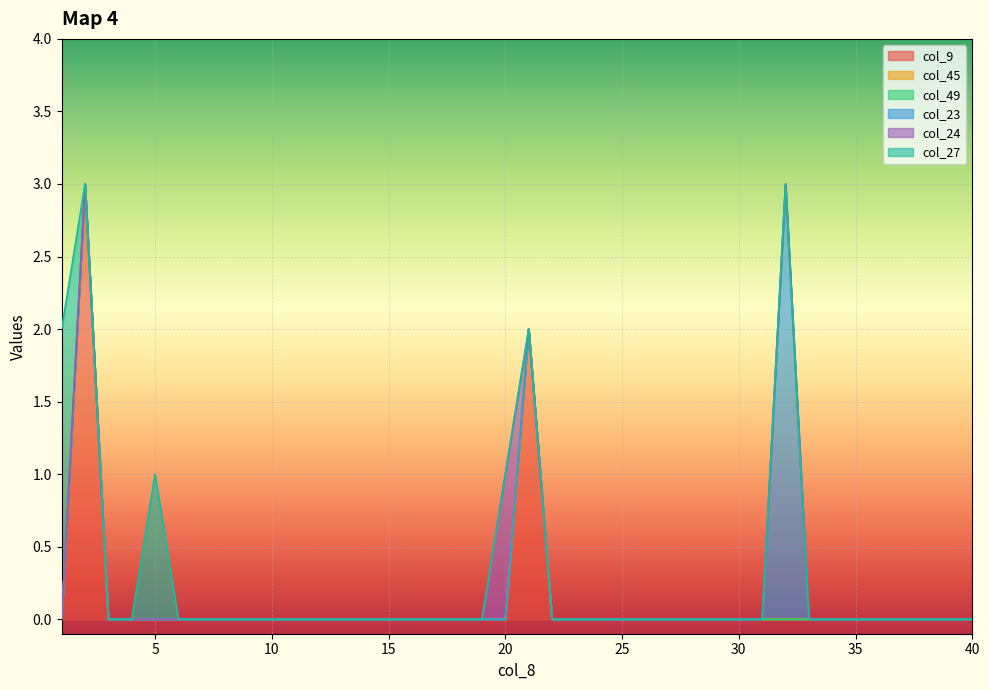

What is the difference between the maximum and second lowest values in the col_9 series?

3